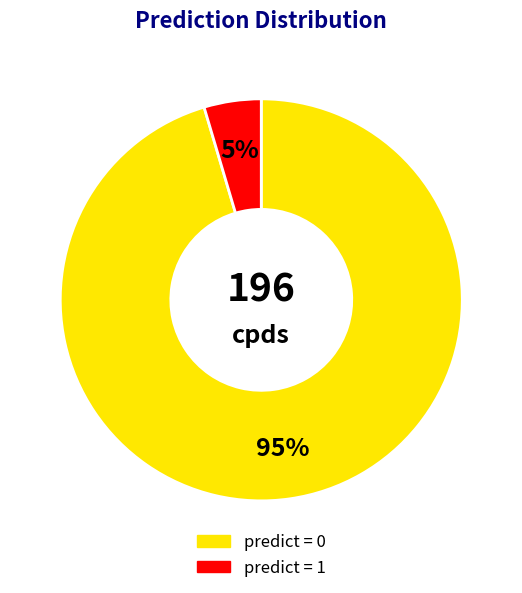

Between predict = 0 and predict = 1, which is larger?

predict = 0